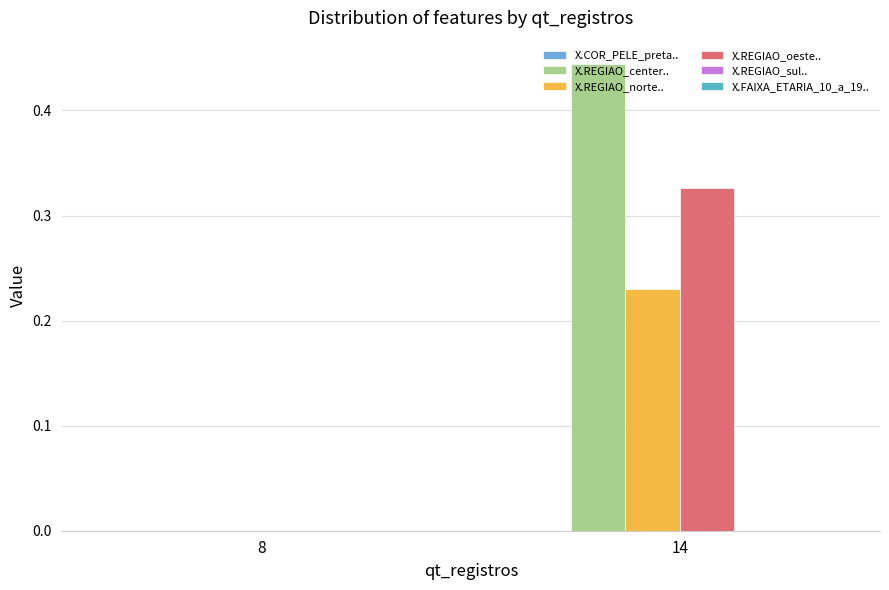

Count the number of categories in the chart.

2